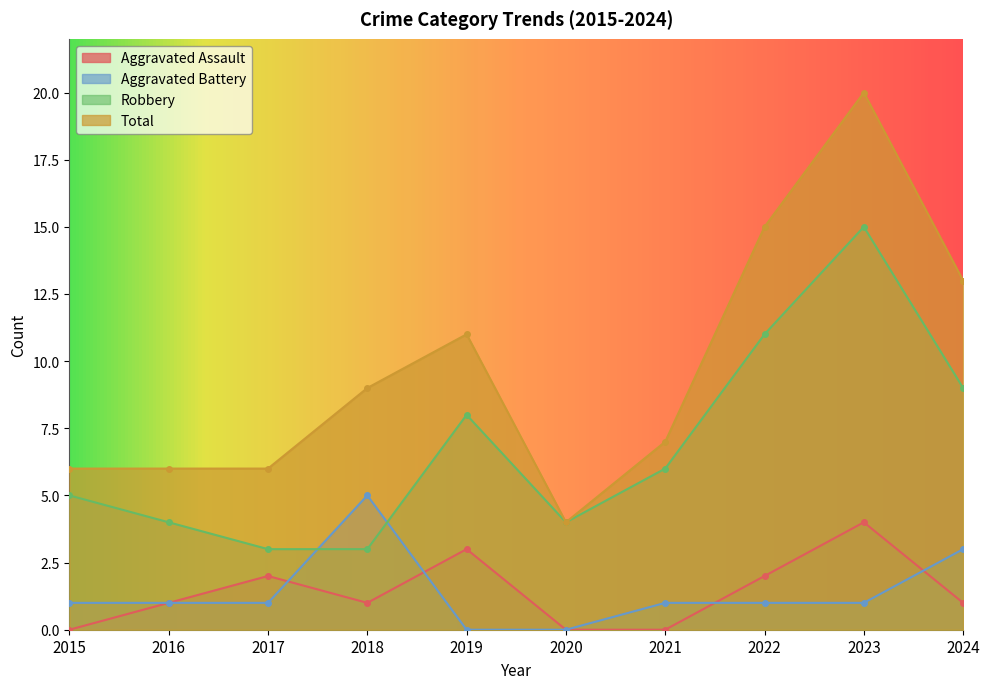

Does the chart have visible grid lines?

No